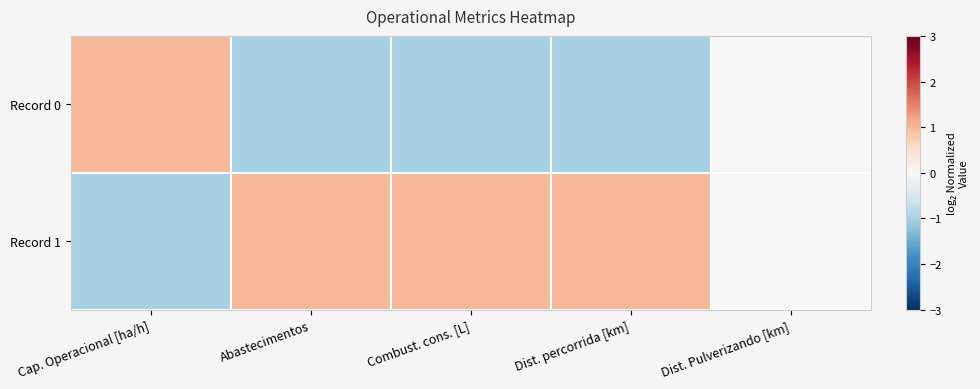

How many series are shown in this chart?

2